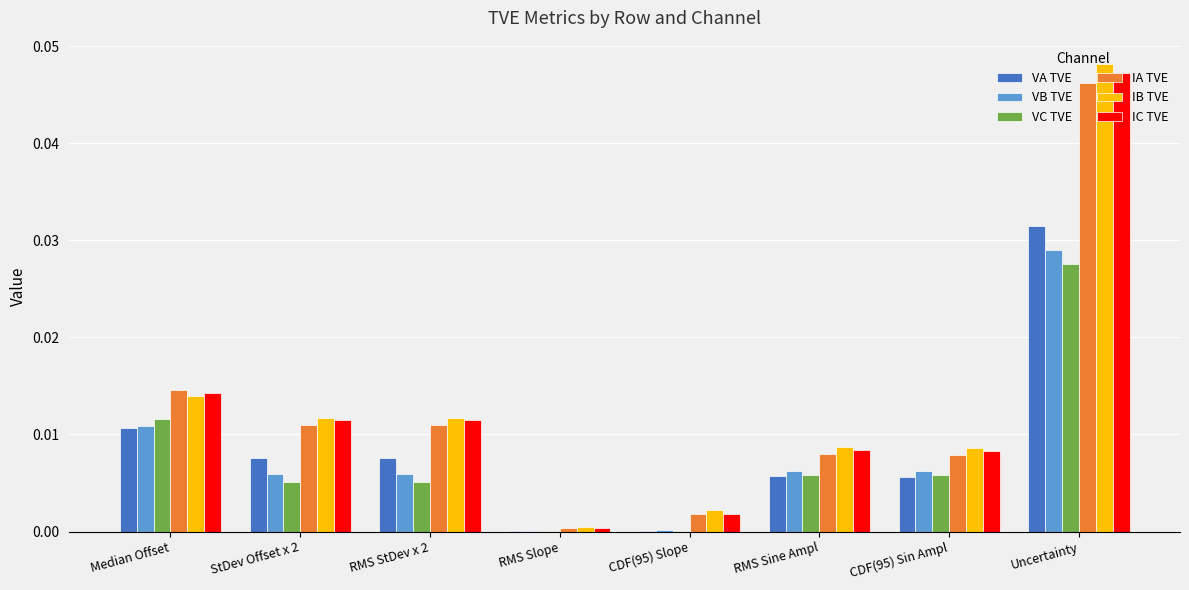

At which label does VB TVE reach its peak?

Uncertainty